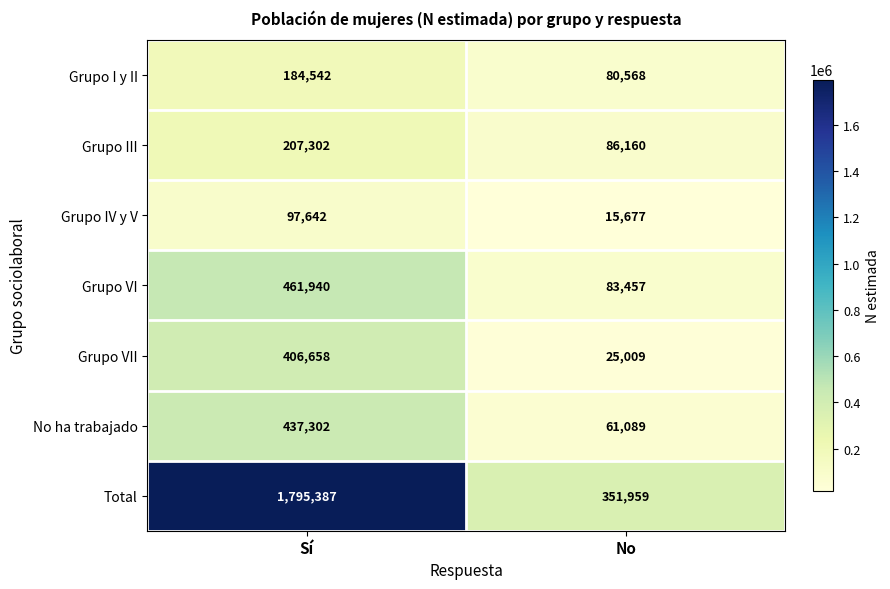

Is the value of No ha trabajado at No greater than the value of Grupo VII at No?

Yes